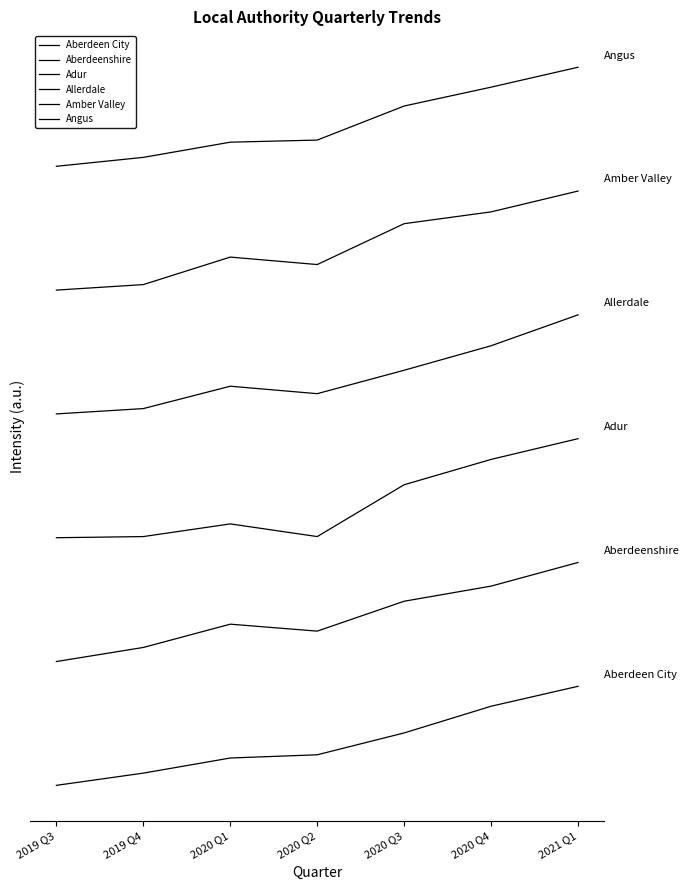

What is the value of the Angus point at the 4th from the left?

781.7